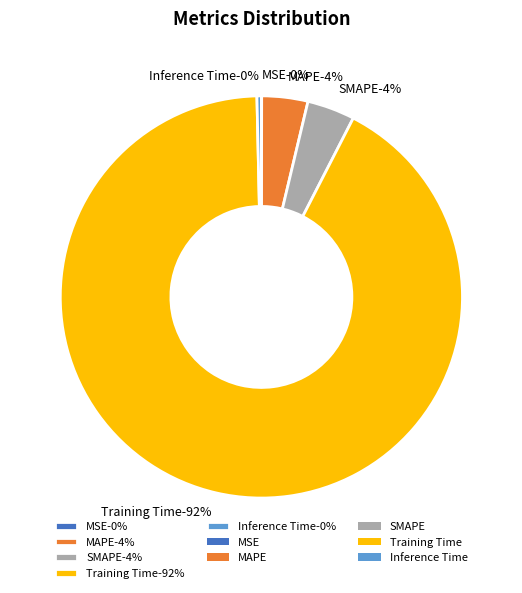

What is the majority slice?

Training Time